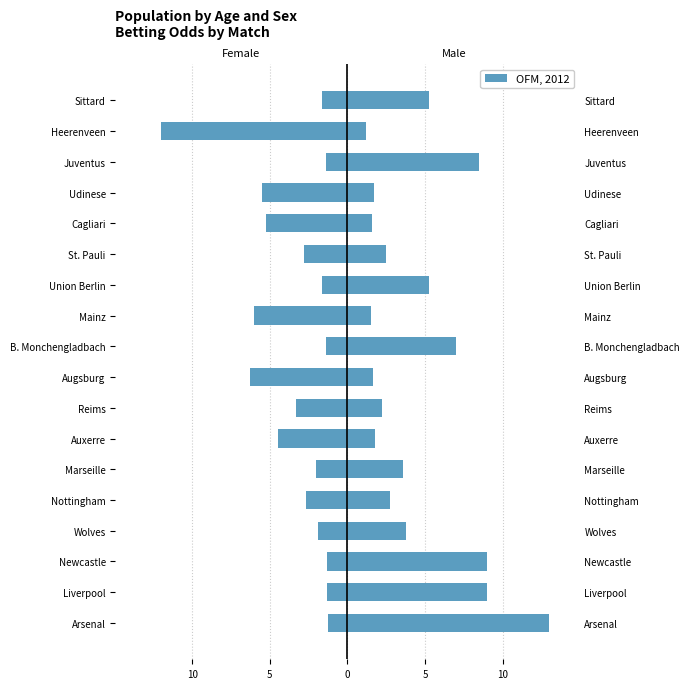

What is the minimum value shown in the chart?

-12.0